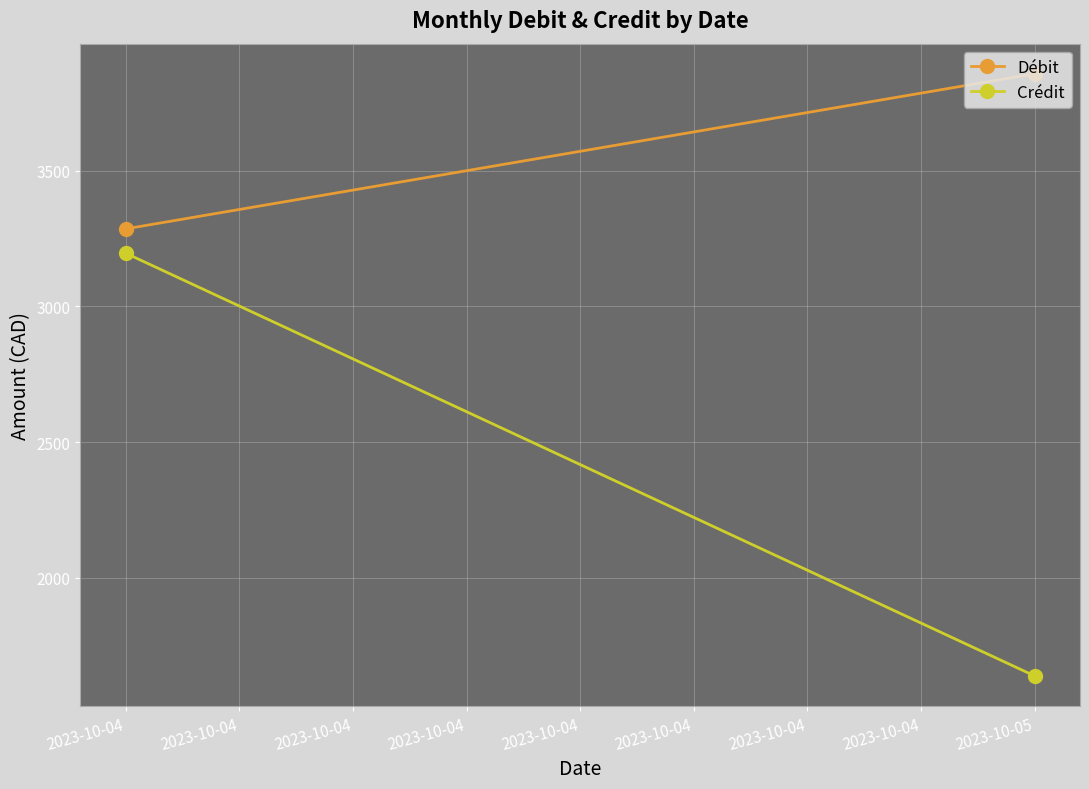

At which category is the sum across all series the highest?

2023-10-04